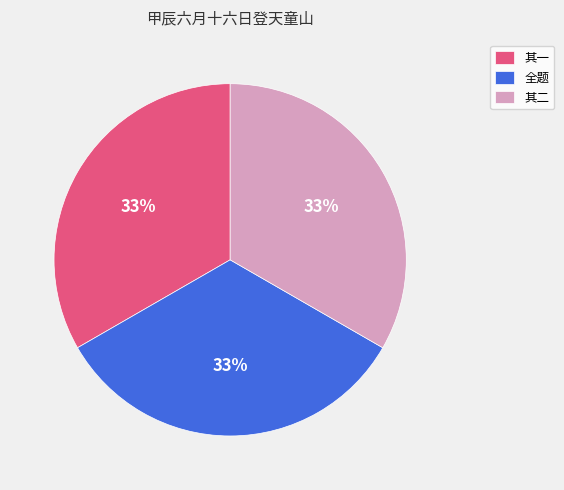

True or false: 全题 accounts for 43% of the total.

False